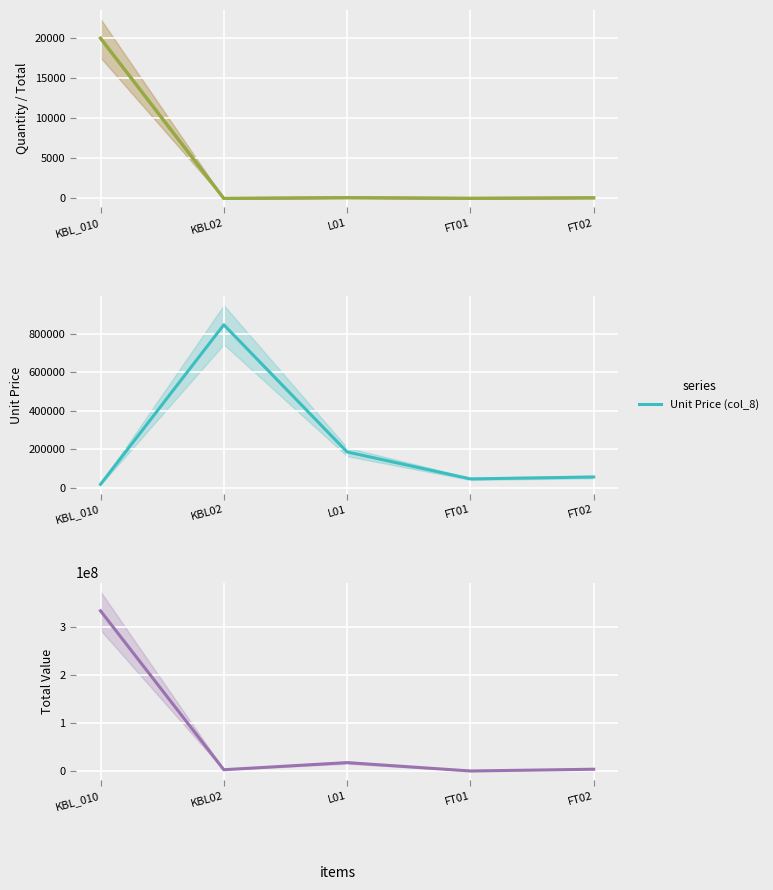

How many values in the Unit Price (col_8) series exceed 55000?

2